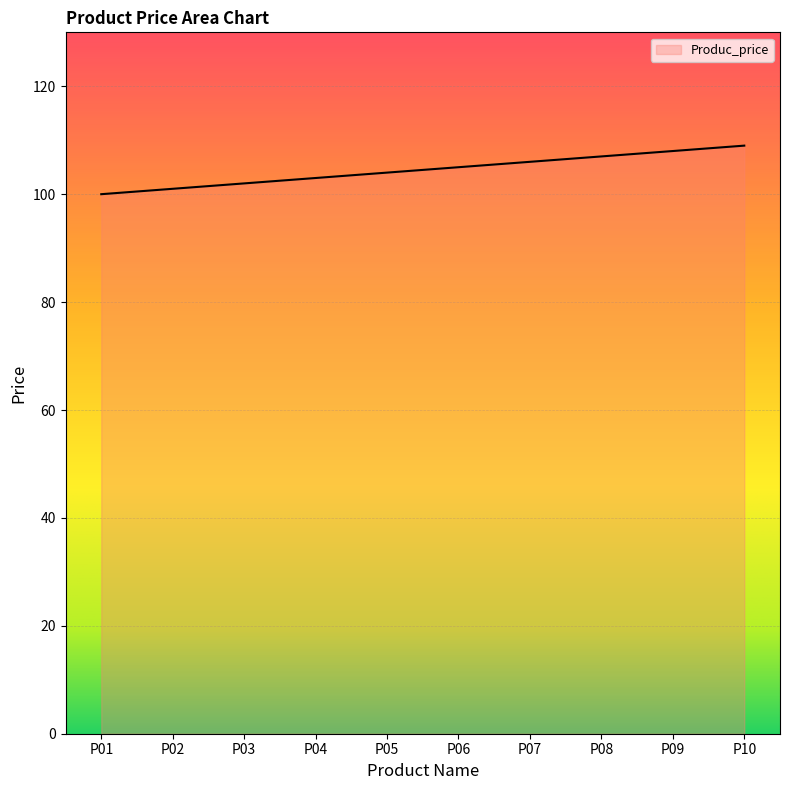

Reading left to right, what are all the values shown in this chart?

P01=100	P02=101	P03=102	P04=103	P05=104	P06=105	P07=106	P08=107	P09=108	P10=109